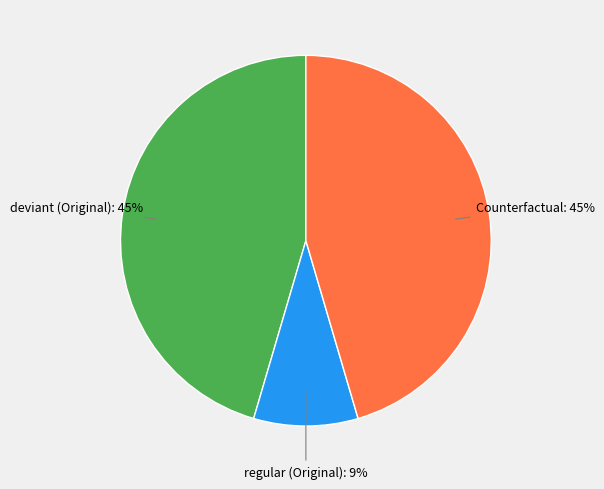

To the nearest percent, what is the difference between the largest and smallest slice percentages?

36%